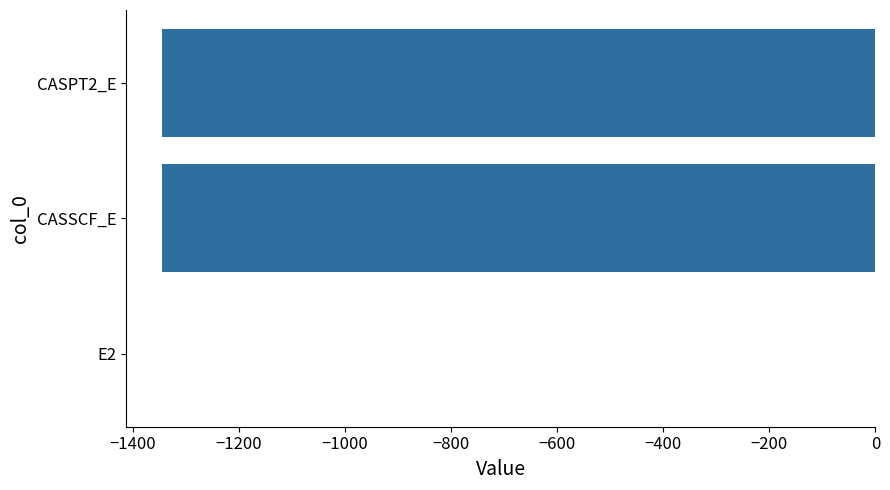

At which category does the chart reach its peak across all series?

E2